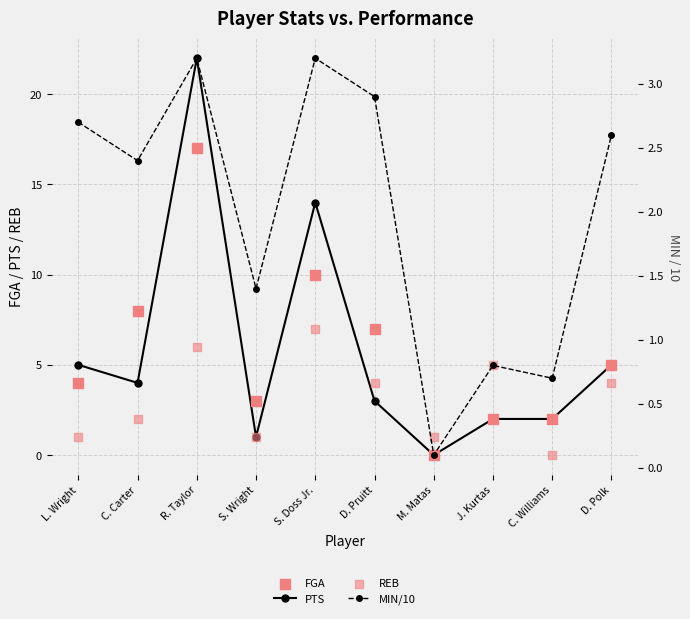

At how many categories does at least one series exceed 1?

9